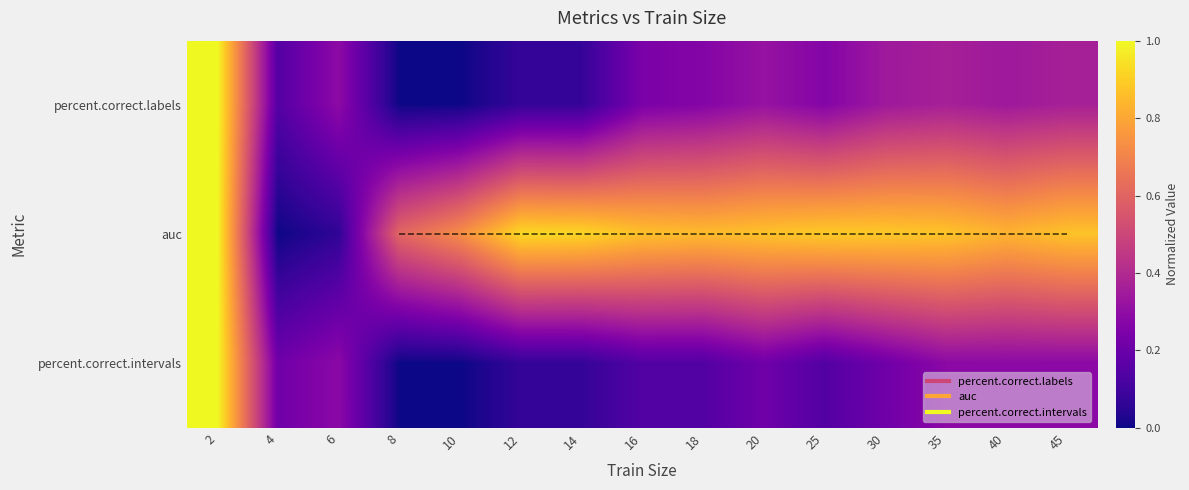

Which has a higher value, 35 or 10?

35